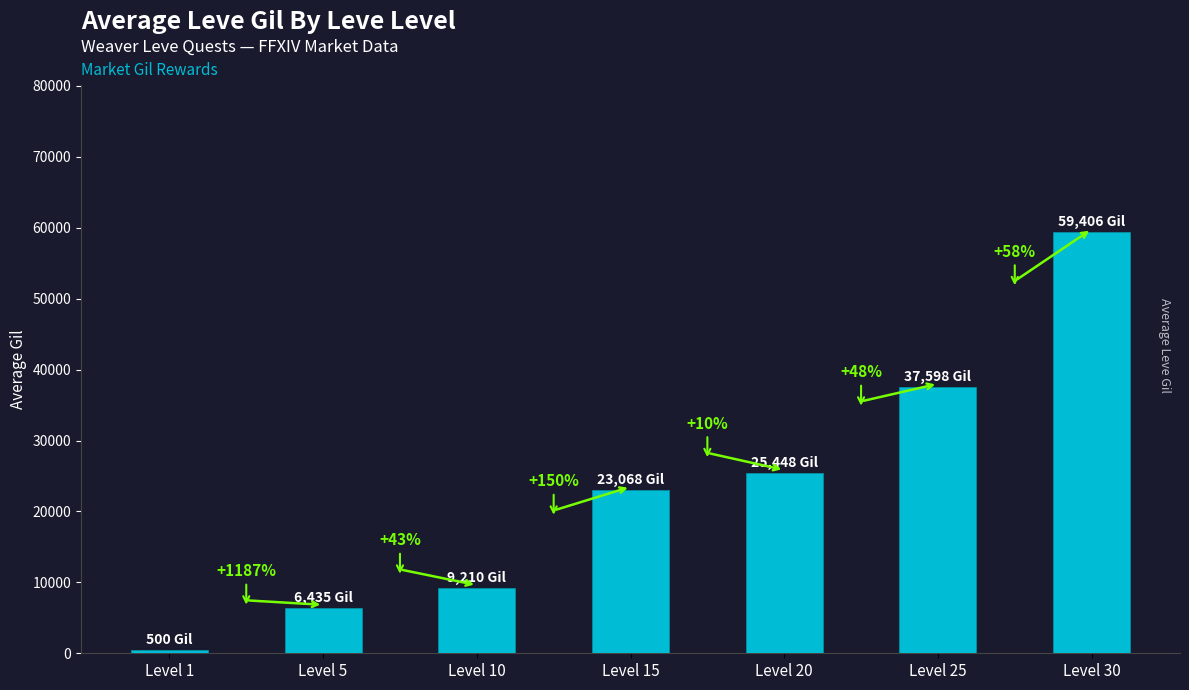

Are the bars horizontal?

No